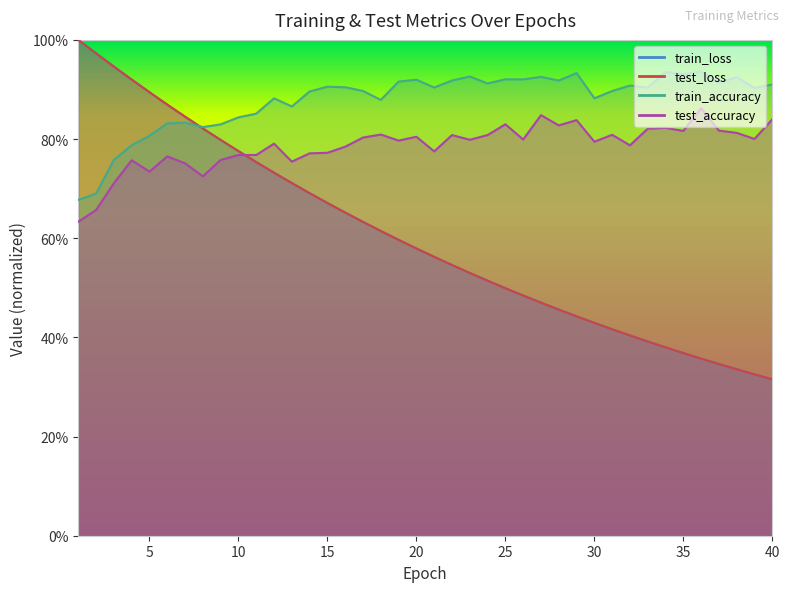

True or false: test_accuracy has a value of 0.9 at 36.

True